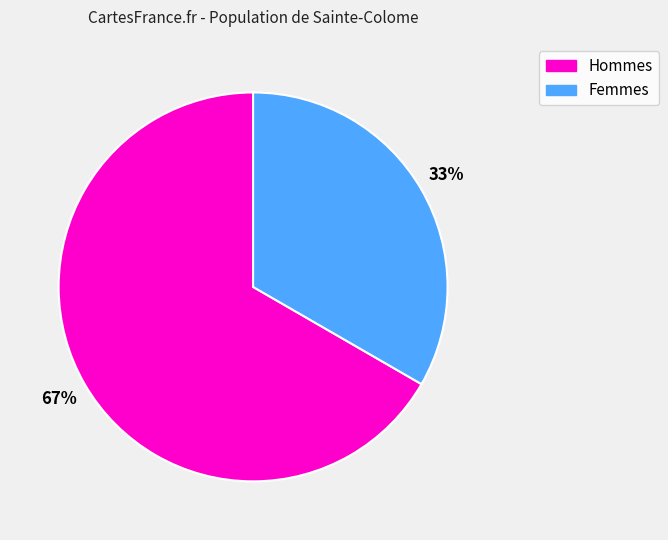

To the nearest percent, what is the average slice percentage?

50%